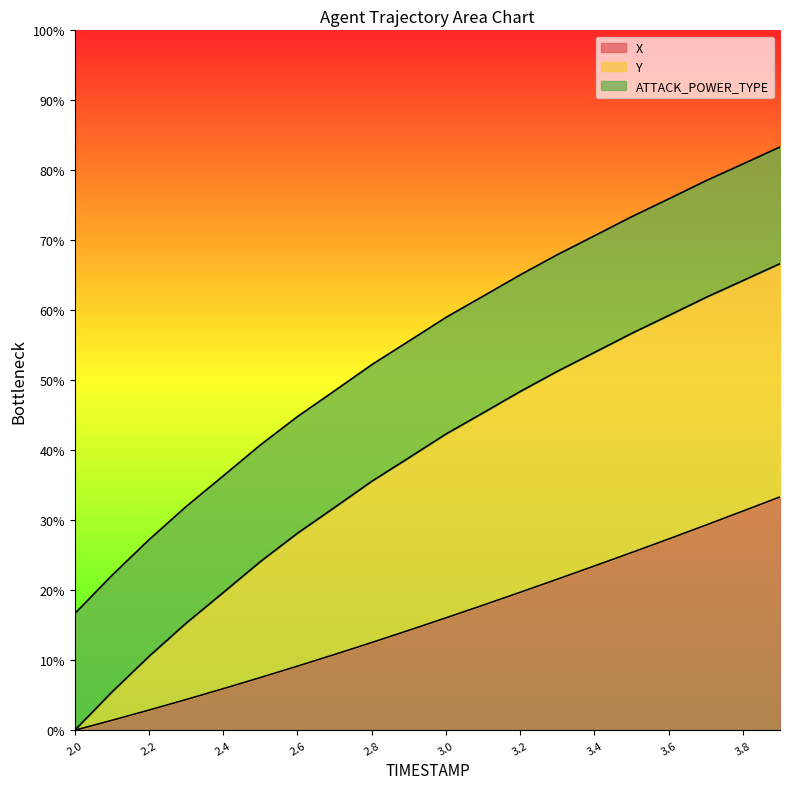

The X series shows 4.8 at 3.0. True or false?

False